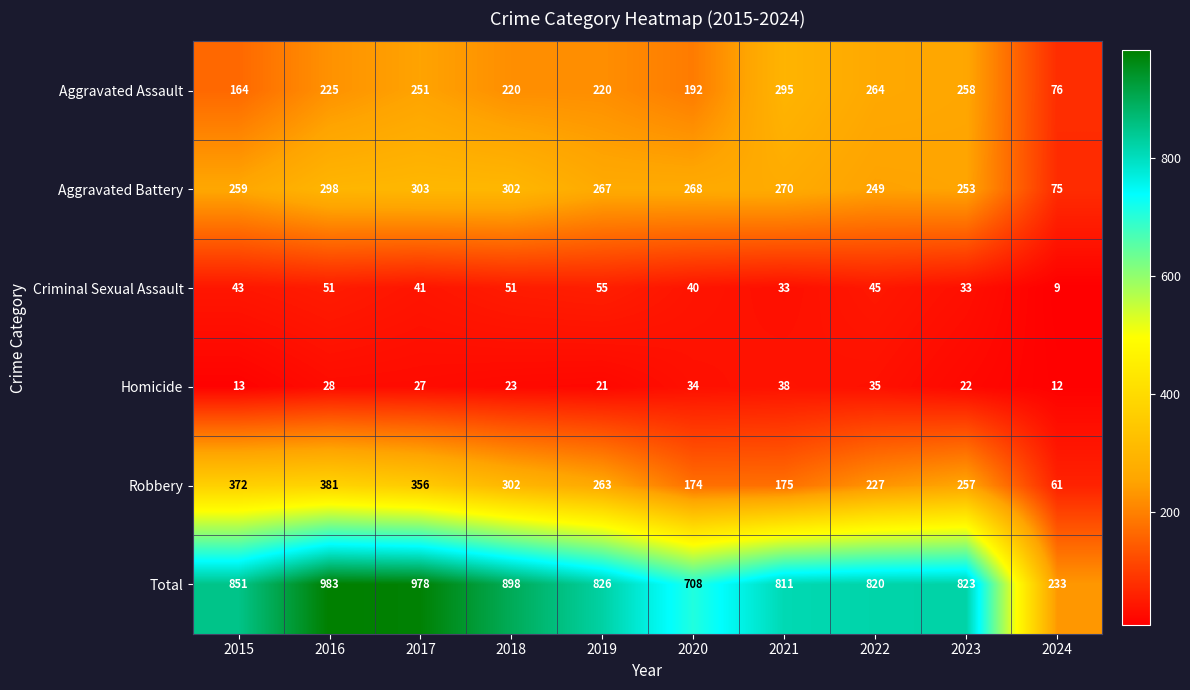

At which label does Robbery reach its minimum?

2024